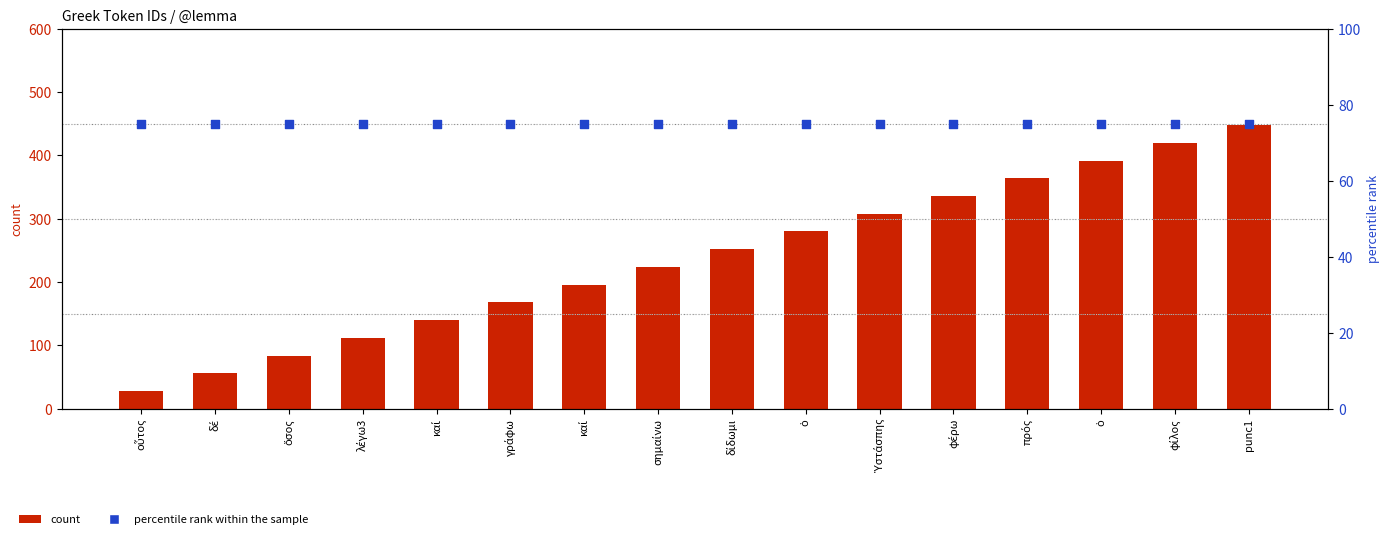

Is the value of percentile rank within the sample at οὗτος greater than the value of count at οὗτος?

Yes